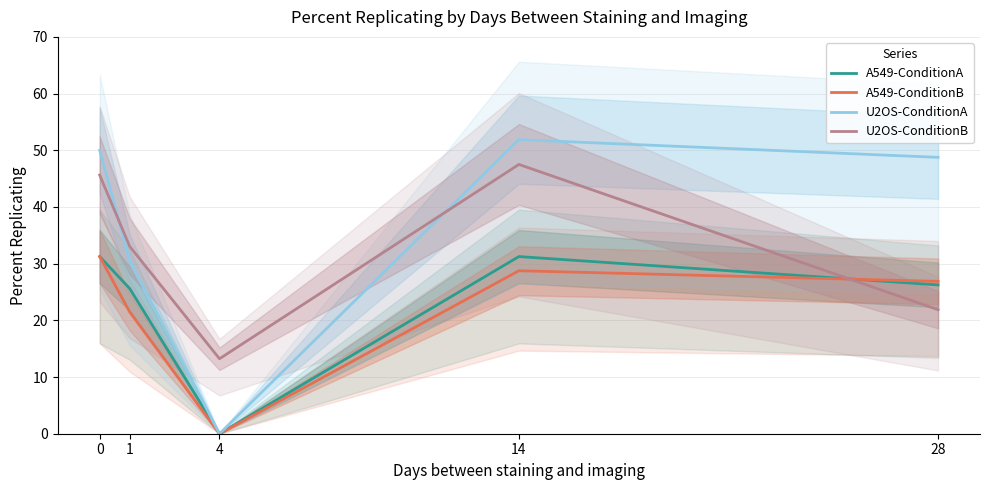

Reading left to right, what are all the values shown in this chart?

A549-ConditionA: 0=31.2	1=25.6	4=0.0	14=31.2	28=26.2
A549-ConditionB: 0=31.2	1=21.5	4=0.0	14=28.8	28=26.9
U2OS-ConditionA: 0=50.0	1=30.6	4=0.0	14=51.9	28=48.8
U2OS-ConditionB: 0=45.6	1=33.1	4=13.2	14=47.5	28=21.9